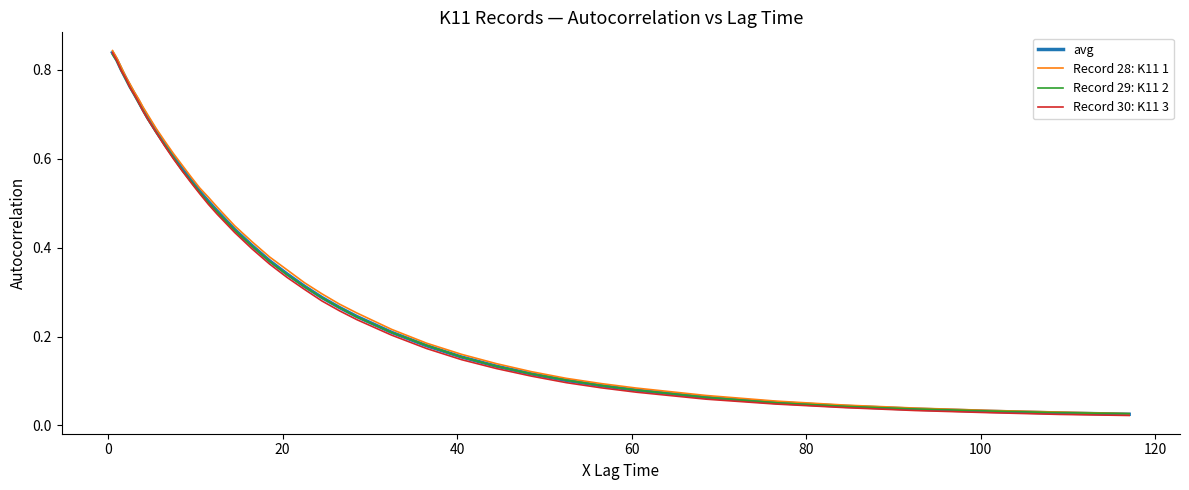

Is this an area chart (filled region under the line)?

No